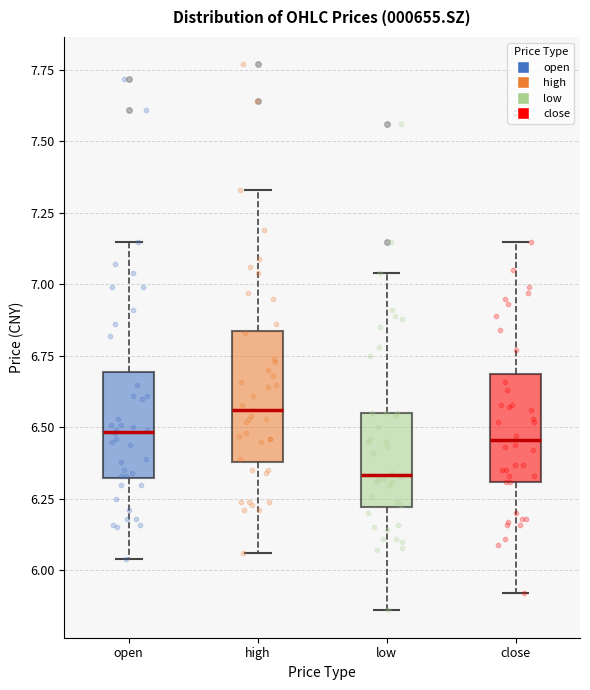

Which box's median line is the highest?

high